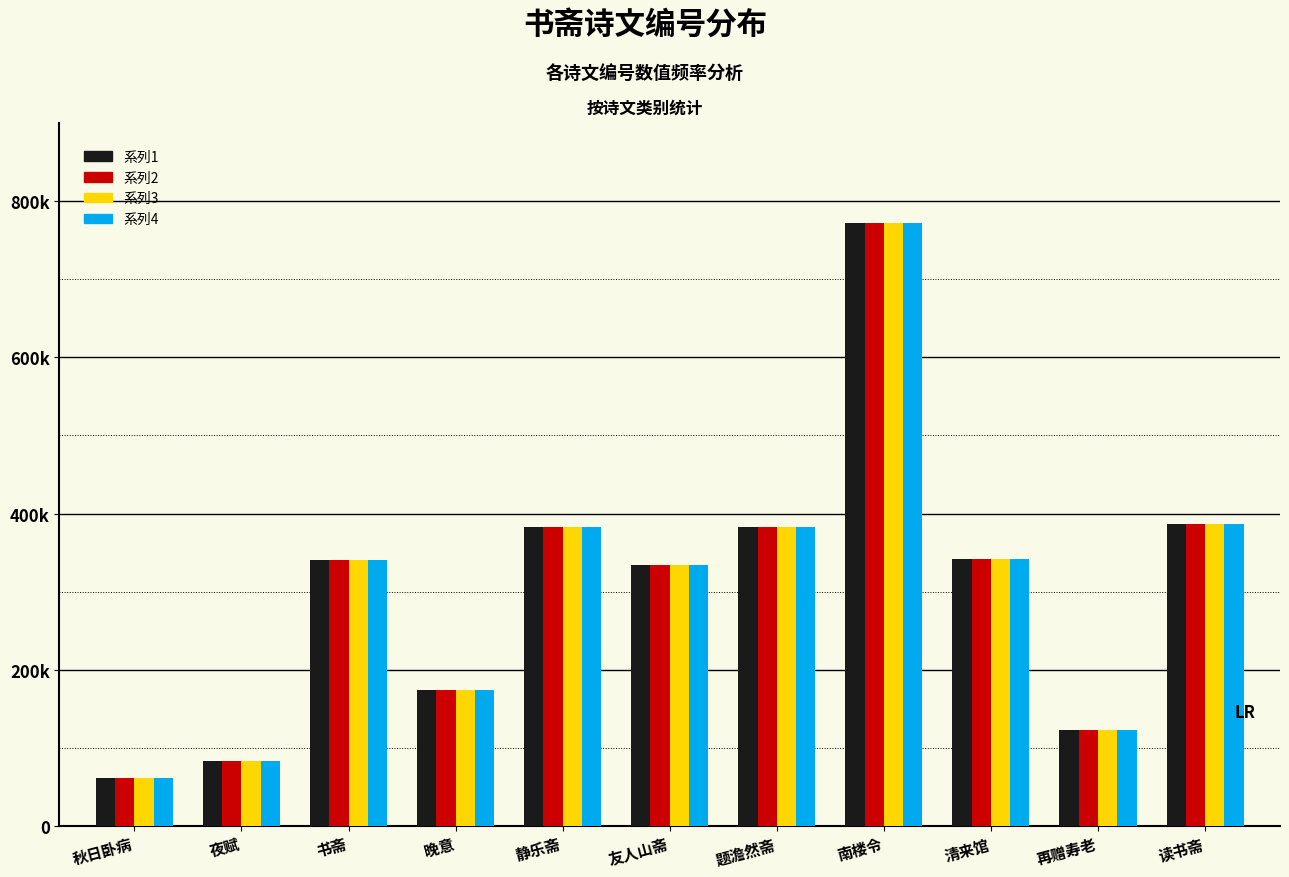

Does the chart contain stacked bars?

No